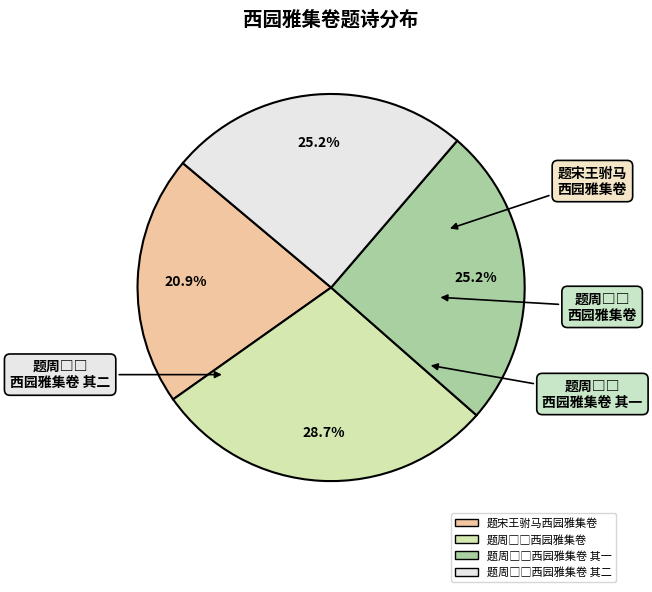

Is there any slice that represents more than half of the pie?

No